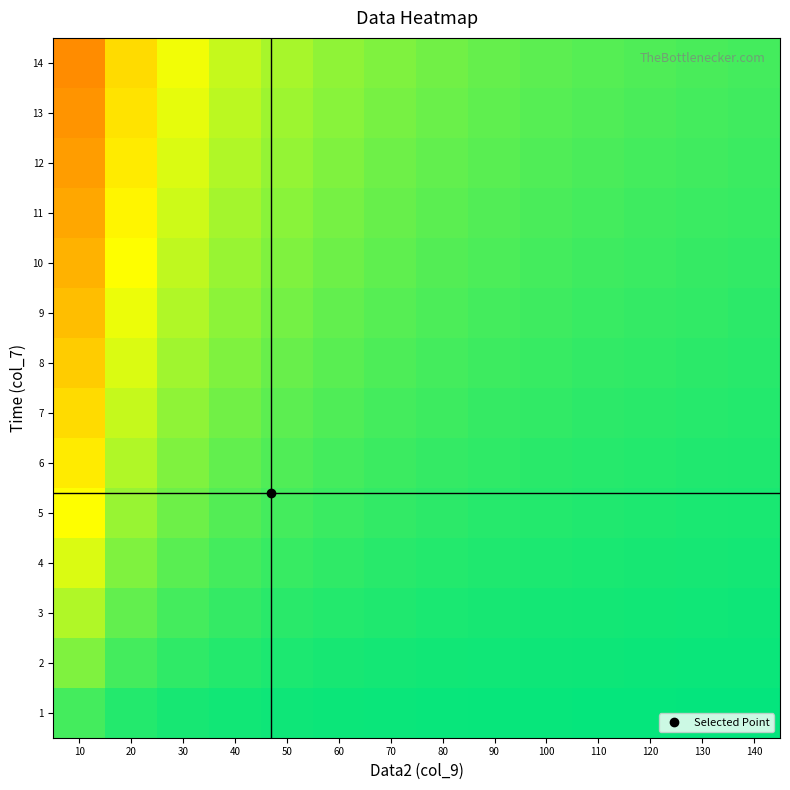

Reading left to right, transcribe all the data shown in this chart.

1: 10=0.9	20=1.0	30=1.0	40=1.0	50=1.0	60=1.0	70=1.0	80=1.0	90=1.0	100=1.0	110=1.0	120=1.0	130=1.0	140=1.0
2: 10=0.8	20=0.9	30=0.9	40=1.0	50=1.0	60=1.0	70=1.0	80=1.0	90=1.0	100=1.0	110=1.0	120=1.0	130=1.0	140=1.0
3: 10=0.8	20=0.9	30=0.9	40=0.9	50=0.9	60=1.0	70=1.0	80=1.0	90=1.0	100=1.0	110=1.0	120=1.0	130=1.0	140=1.0
4: 10=0.7	20=0.8	30=0.9	40=0.9	50=0.9	60=0.9	70=0.9	80=1.0	90=1.0	100=1.0	110=1.0	120=1.0	130=1.0	140=1.0
5: 10=0.7	20=0.8	30=0.9	40=0.9	50=0.9	60=0.9	70=0.9	80=0.9	90=0.9	100=1.0	110=1.0	120=1.0	130=1.0	140=1.0
6: 10=0.6	20=0.8	30=0.8	40=0.9	50=0.9	60=0.9	70=0.9	80=0.9	90=0.9	100=0.9	110=0.9	120=1.0	130=1.0	140=1.0
7: 10=0.6	20=0.7	30=0.8	40=0.9	50=0.9	60=0.9	70=0.9	80=0.9	90=0.9	100=0.9	110=0.9	120=0.9	130=0.9	140=1.0
8: 10=0.6	20=0.7	30=0.8	40=0.8	50=0.9	60=0.9	70=0.9	80=0.9	90=0.9	100=0.9	110=0.9	120=0.9	130=0.9	140=0.9
9: 10=0.5	20=0.7	30=0.8	40=0.8	50=0.8	60=0.9	70=0.9	80=0.9	90=0.9	100=0.9	110=0.9	120=0.9	130=0.9	140=0.9
10: 10=0.5	20=0.7	30=0.7	40=0.8	50=0.8	60=0.9	70=0.9	80=0.9	90=0.9	100=0.9	110=0.9	120=0.9	130=0.9	140=0.9
11: 10=0.5	20=0.6	30=0.7	40=0.8	50=0.8	60=0.8	70=0.9	80=0.9	90=0.9	100=0.9	110=0.9	120=0.9	130=0.9	140=0.9
12: 10=0.5	20=0.6	30=0.7	40=0.8	50=0.8	60=0.8	70=0.9	80=0.9	90=0.9	100=0.9	110=0.9	120=0.9	130=0.9	140=0.9
13: 10=0.4	20=0.6	30=0.7	40=0.8	50=0.8	60=0.8	70=0.8	80=0.9	90=0.9	100=0.9	110=0.9	120=0.9	130=0.9	140=0.9
14: 10=0.4	20=0.6	30=0.7	40=0.7	50=0.8	60=0.8	70=0.8	80=0.9	90=0.9	100=0.9	110=0.9	120=0.9	130=0.9	140=0.9